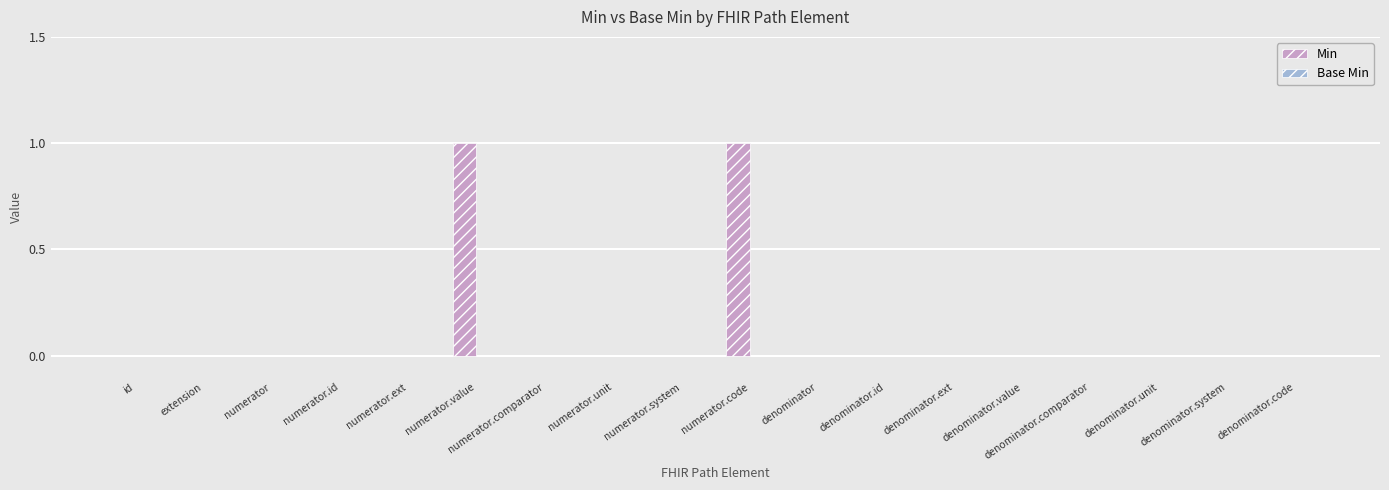

The value at id is 0. True or false?

True